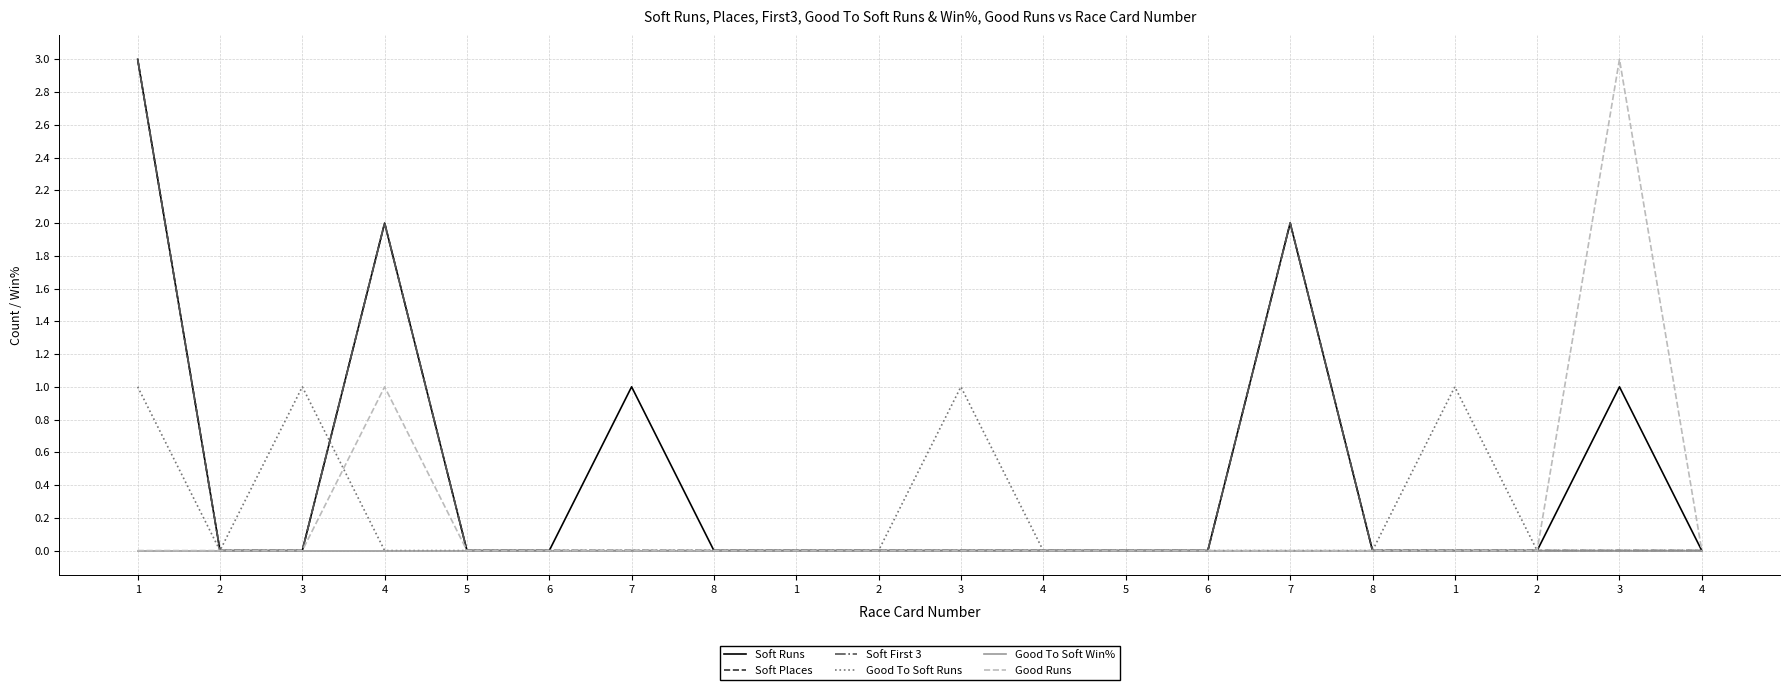

Which label corresponds to the largest value in the chart?

1